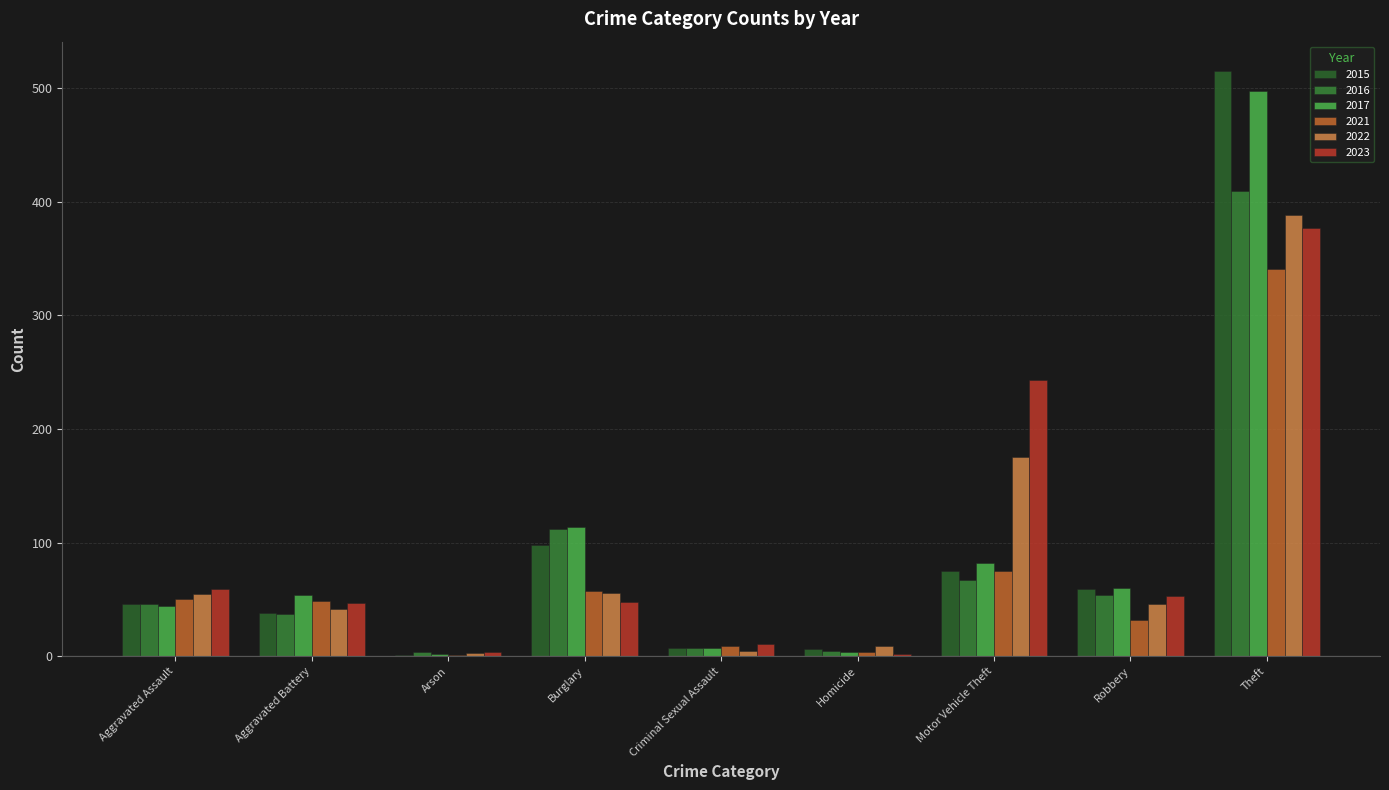

At which label is 2022 closest to 195?

Motor Vehicle Theft